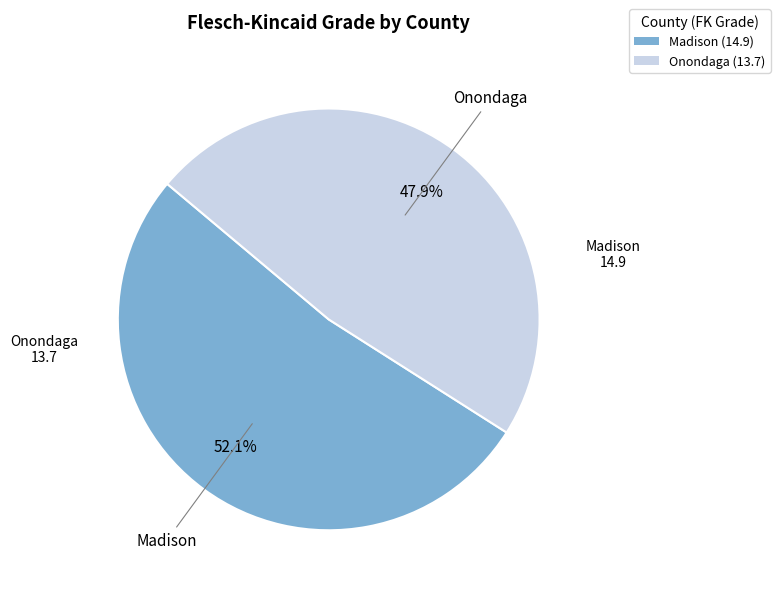

How many segments does this pie chart have?

2